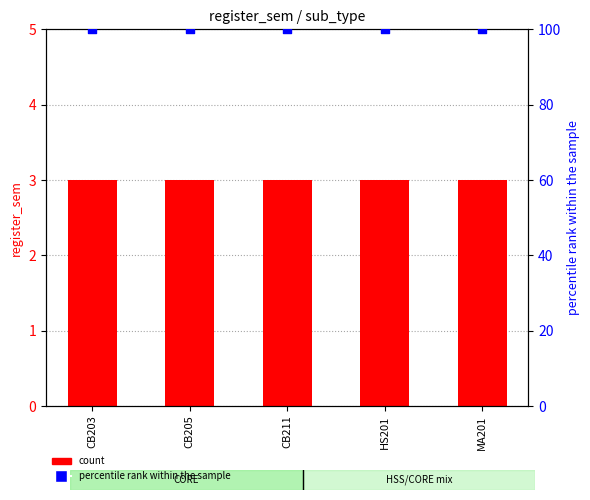

Which series has the widest spread of Y values?

count